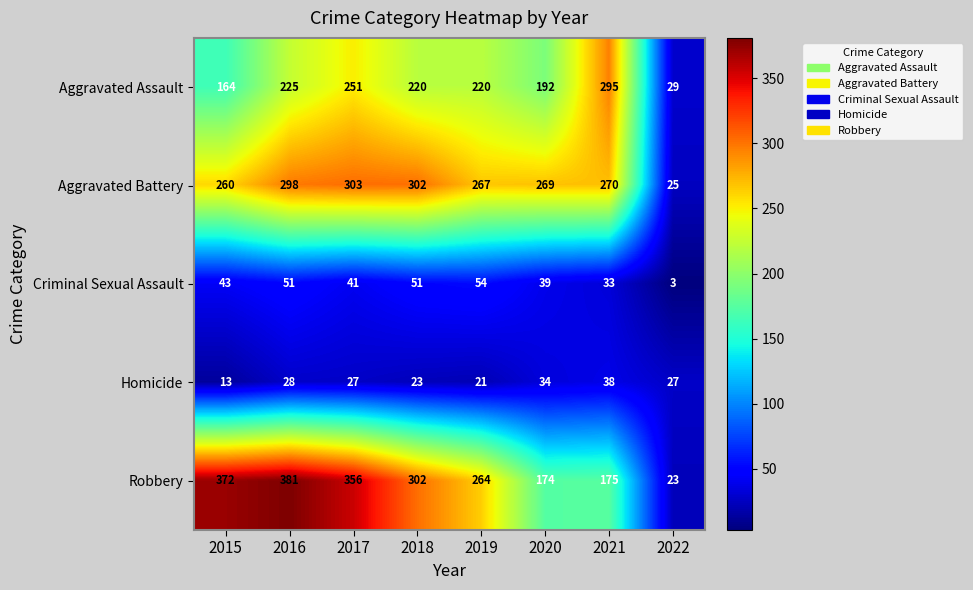

Which series has the widest spread of values?

Robbery